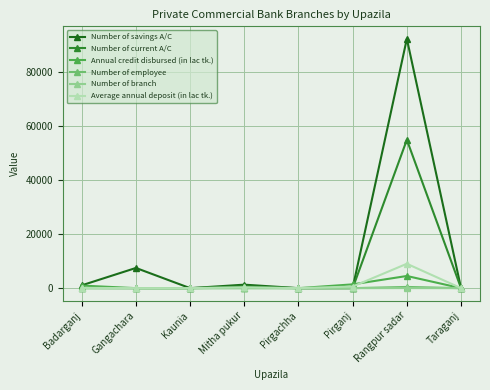

The Average annual deposit (in lac tk.) series shows -5137 at Kaunia. True or false?

False